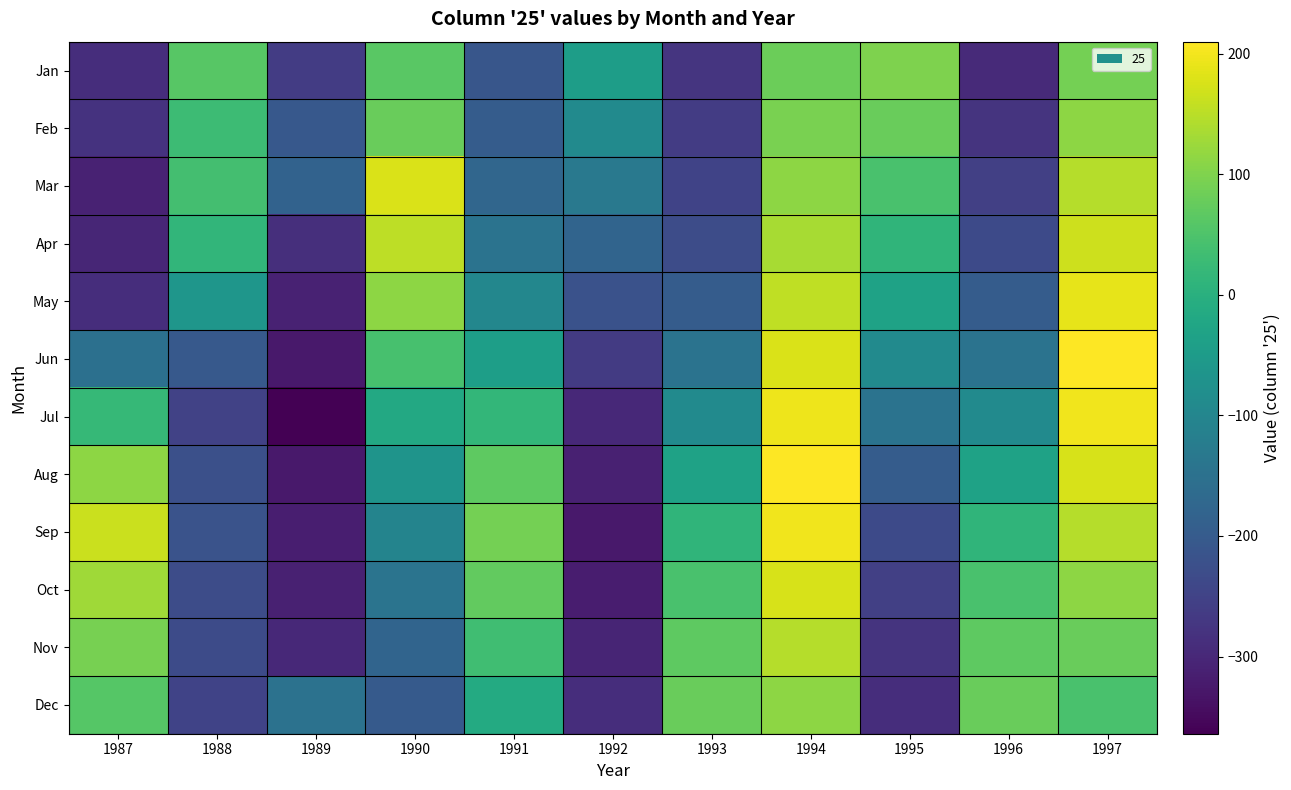

At which category is the sum across all series the highest?

1994